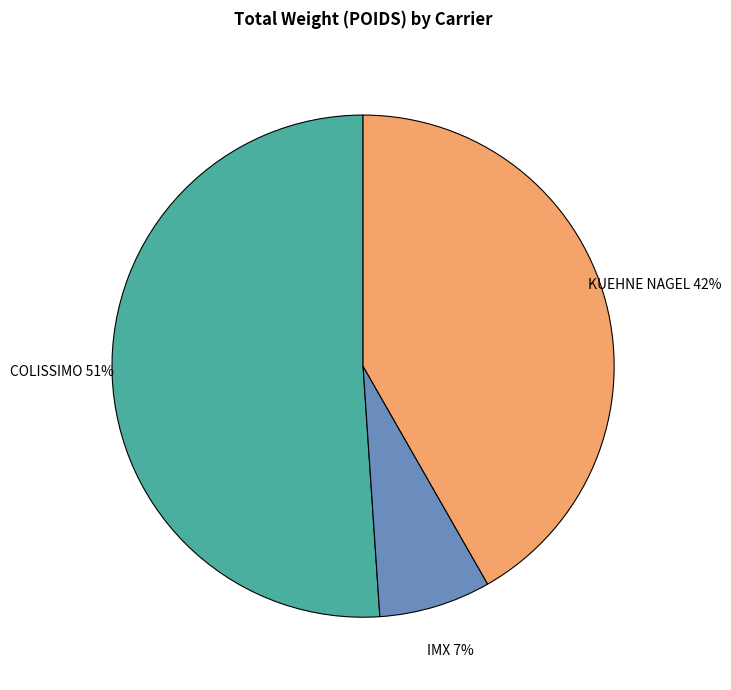

Approximately how many times larger is the value at KUEHNE NAGEL compared to COLISSIMO?

0.8